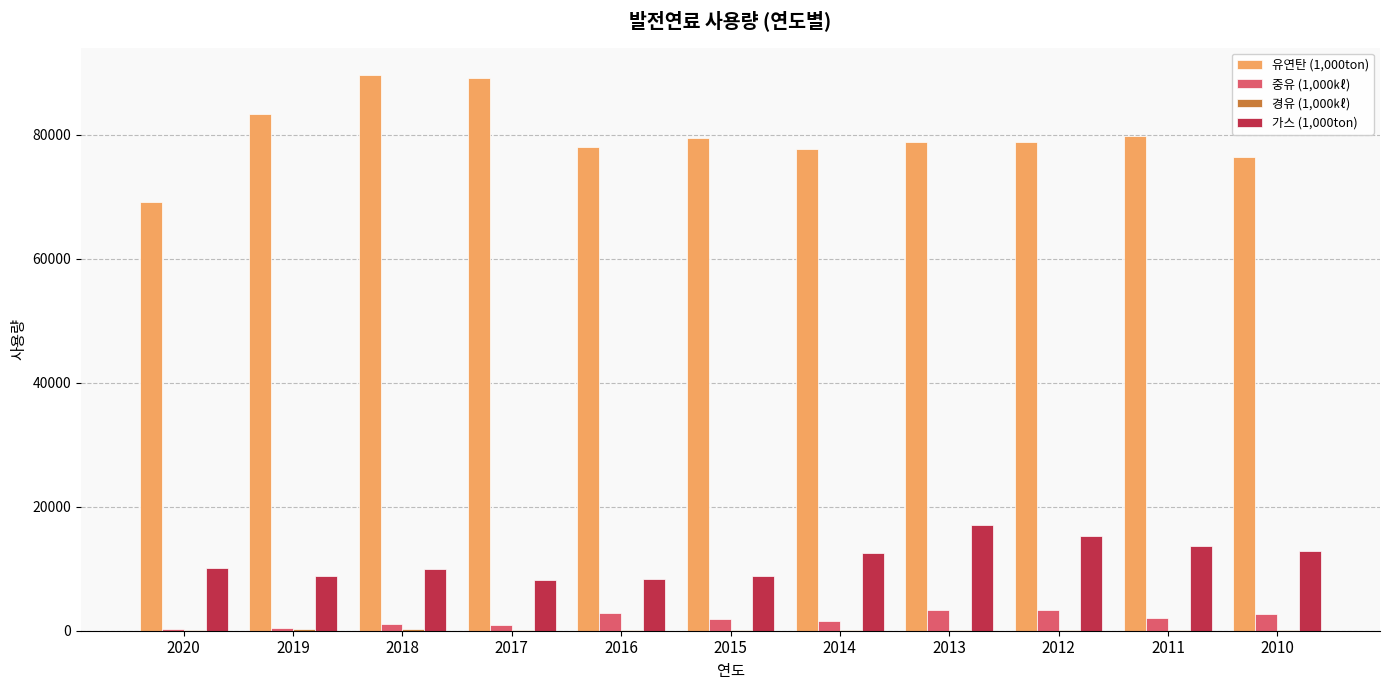

The value of 중유 (1,000㎘) at 2017 is 927.9. True or false?

True